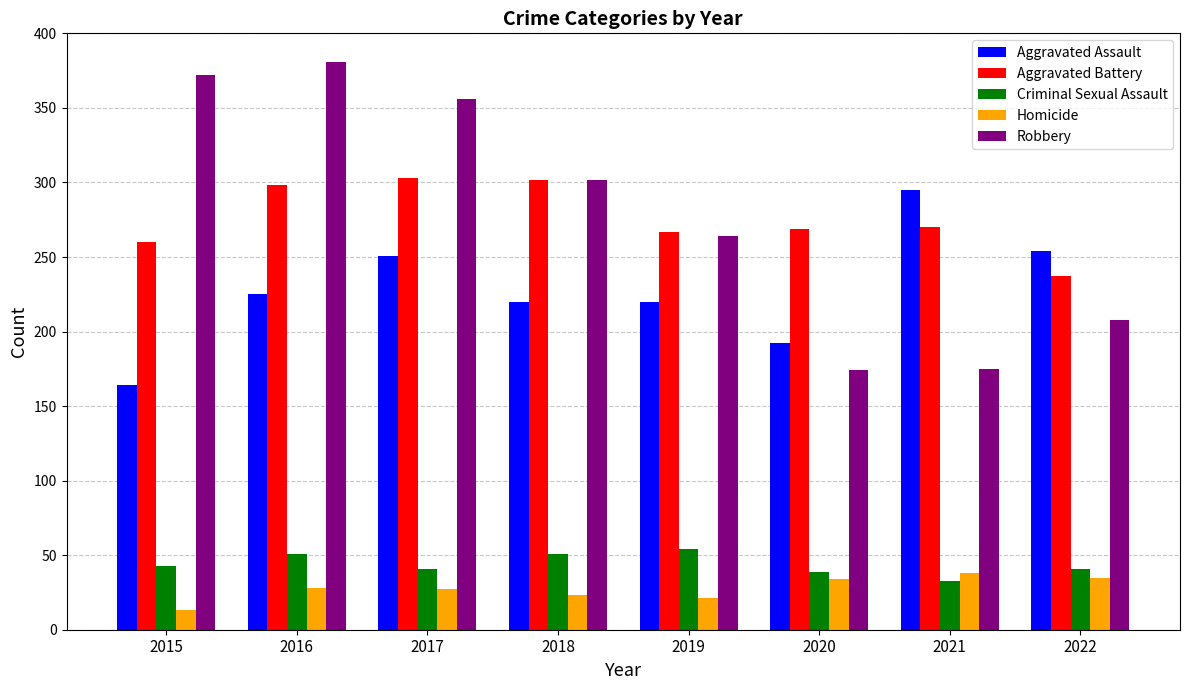

At which category does the chart reach its minimum across all series?

2015